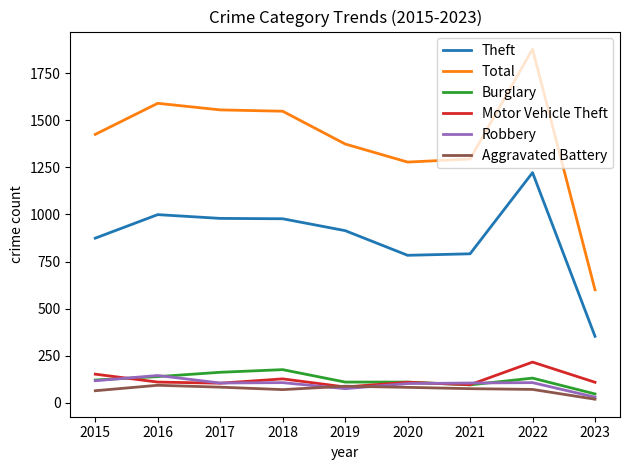

What is the difference between the second highest and second lowest values in the Total series?

312